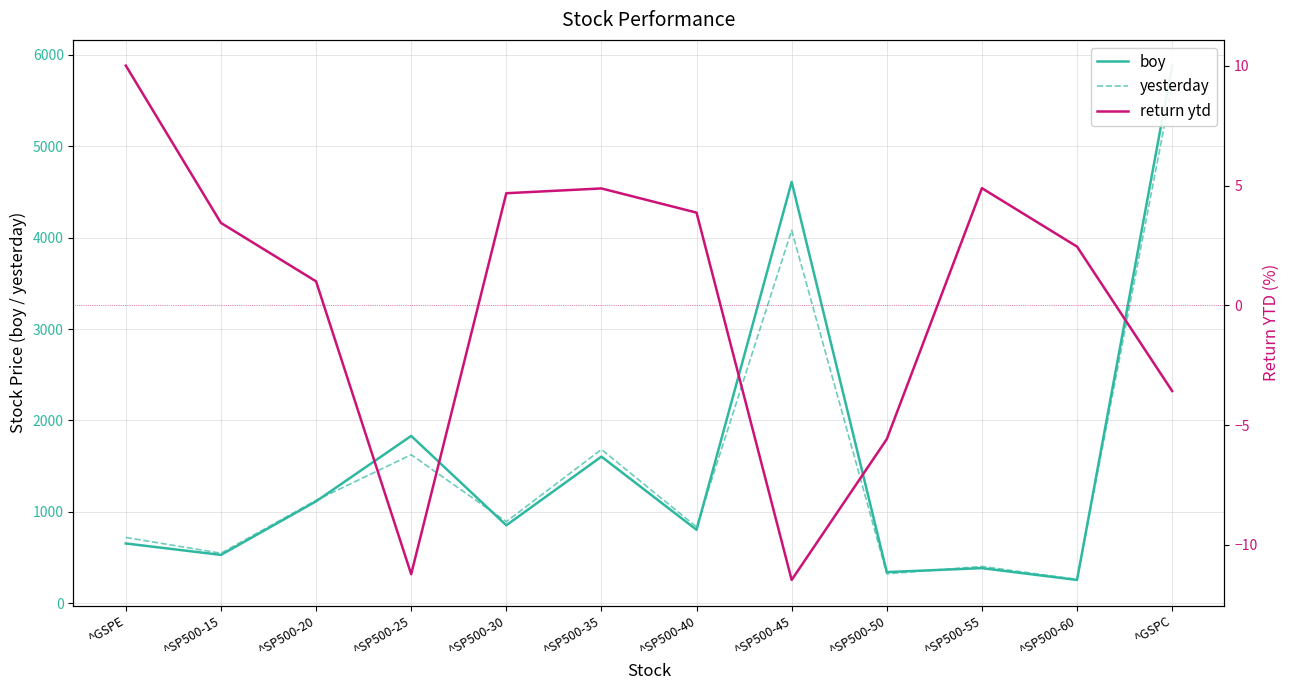

Where does the yesterday series first go above 893?

^SP500-20